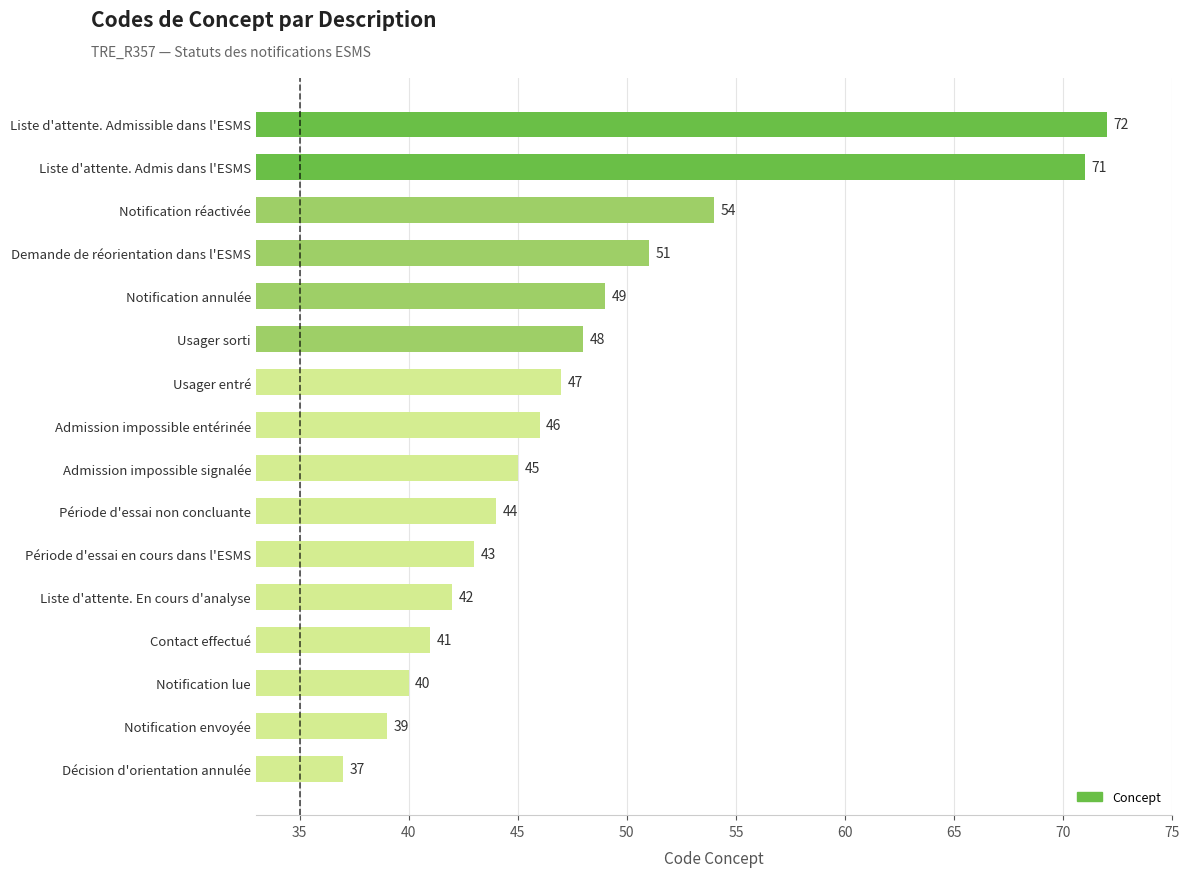

What is the average value?

48